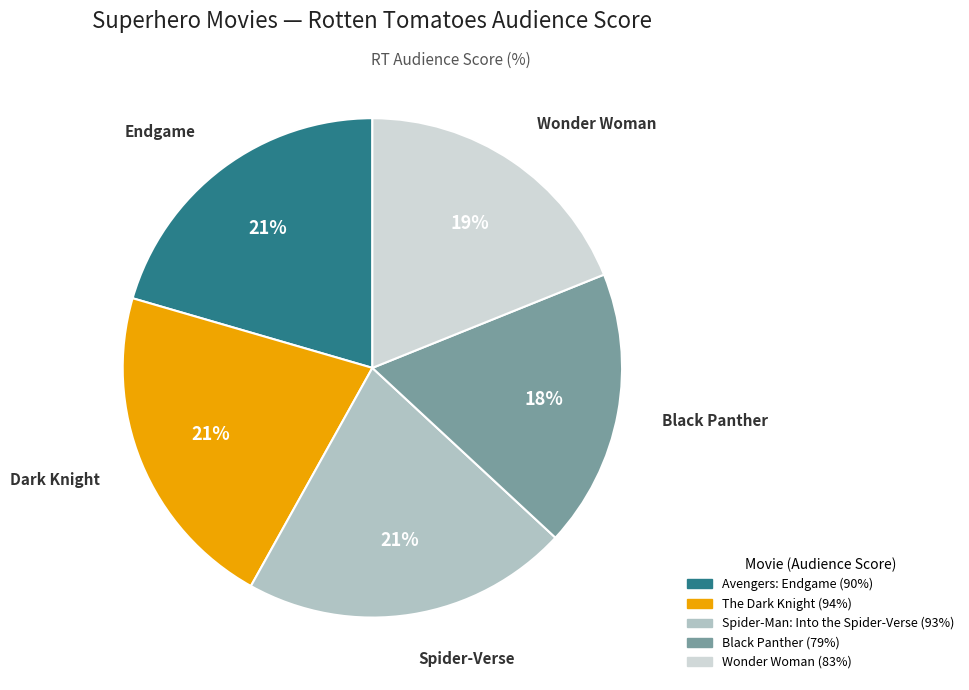

Is there a majority slice in this chart?

No